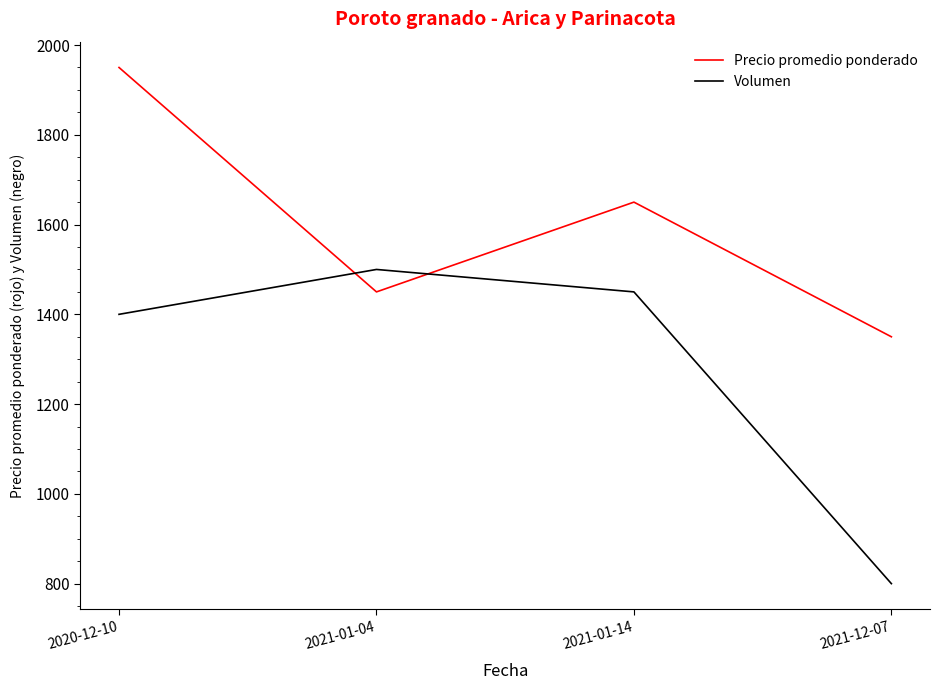

Where do Volumen and Precio promedio ponderado first cross each other?

2020-12-10 and 2021-01-04